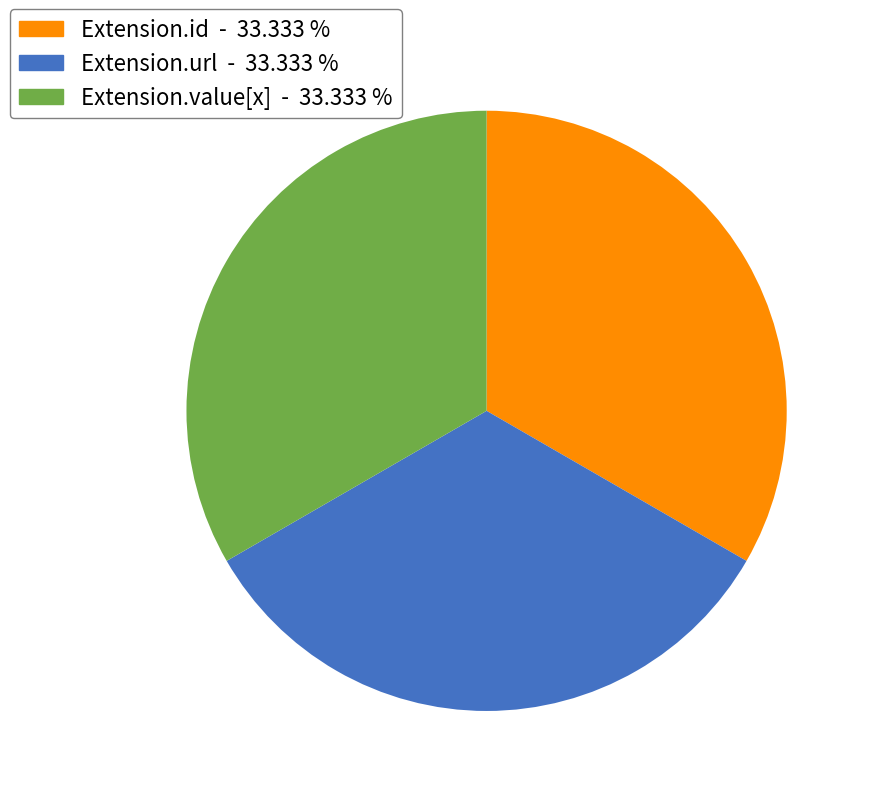

Is there a majority slice in this chart?

No